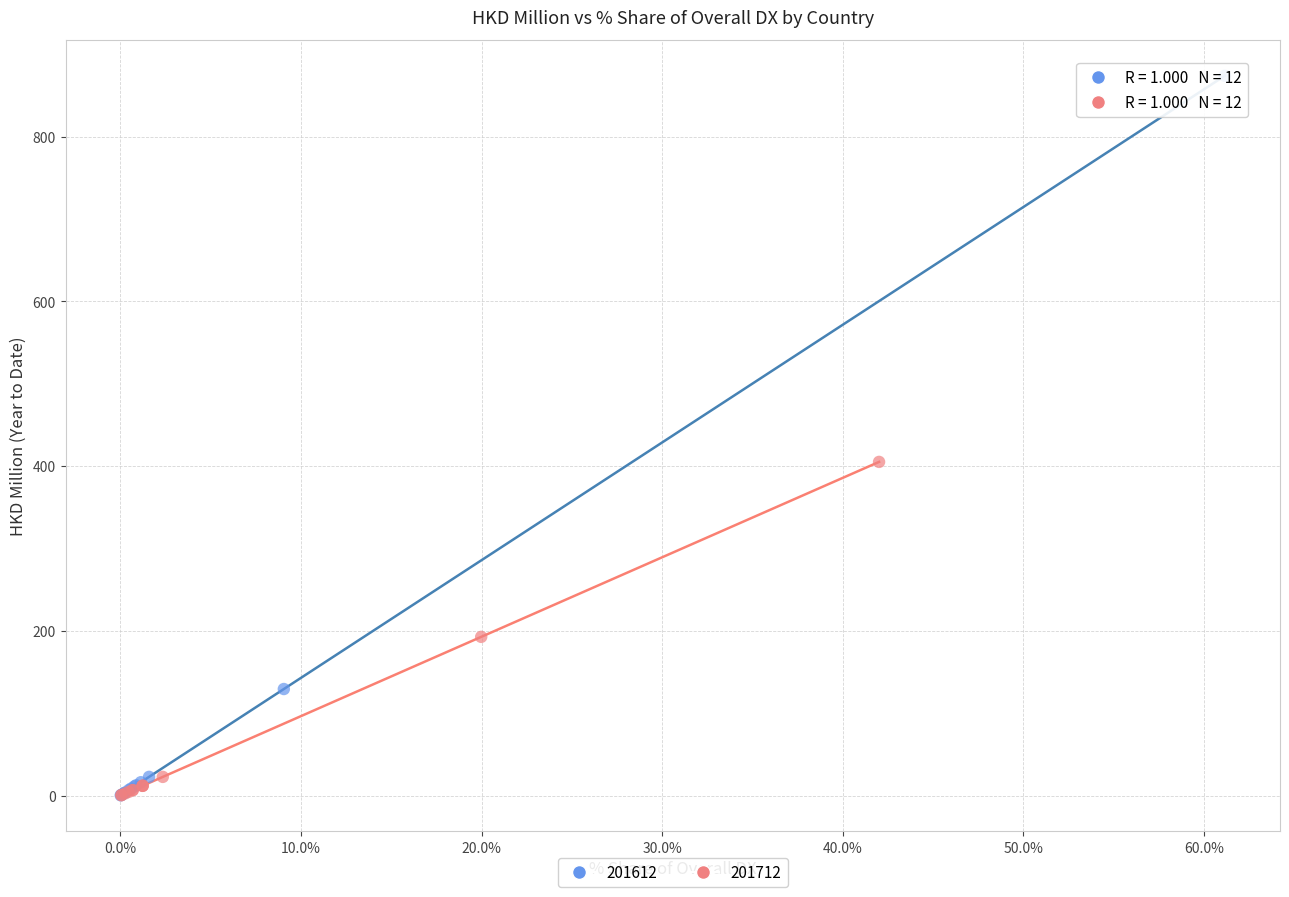

Which series has the widest spread of Y values?

201612